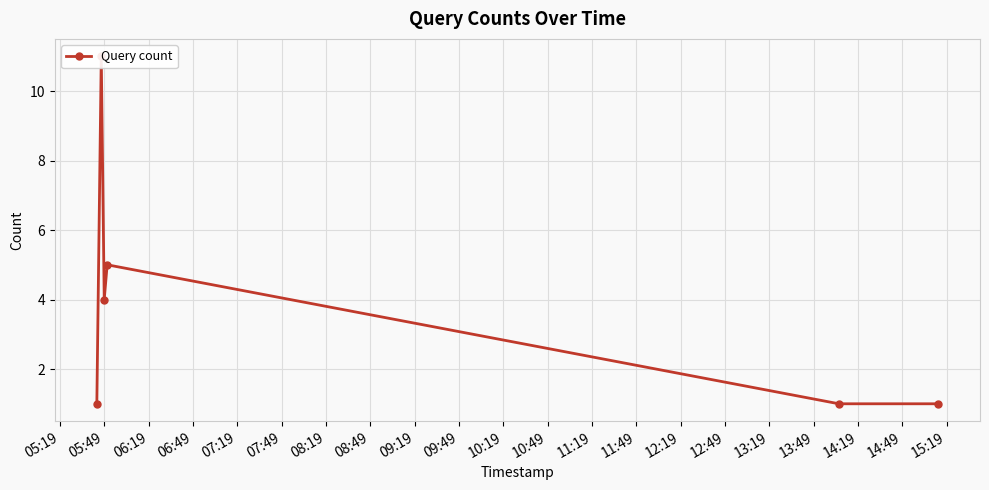

Count the values in the range 1 to 5.

5